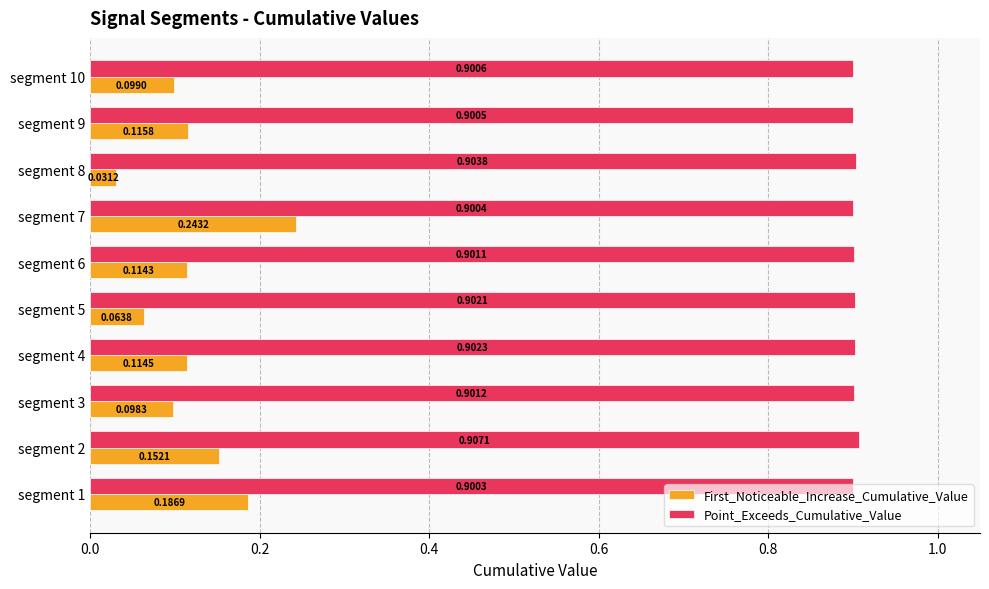

Rank the series by their maximum value, from highest to lowest.

Point_Exceeds_Cumulative_Value, First_Noticeable_Increase_Cumulative_Value